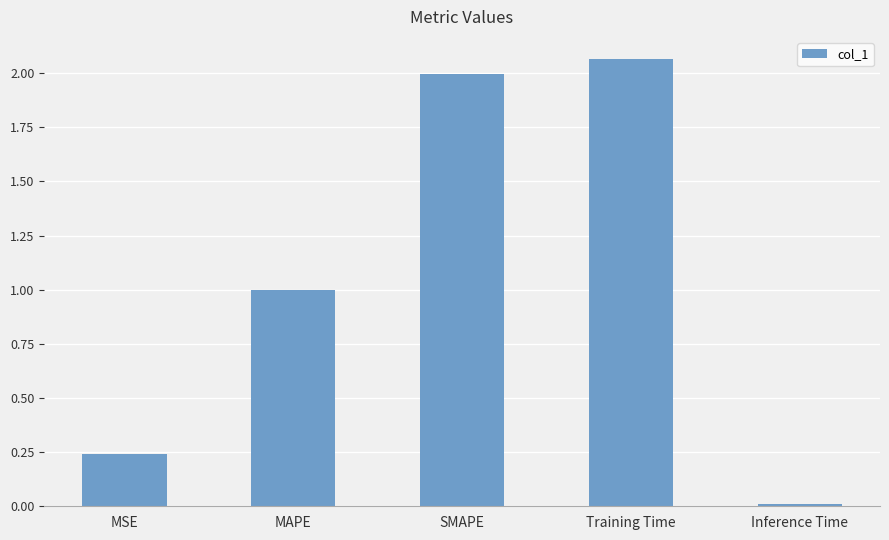

What position from the right is MAPE?

4